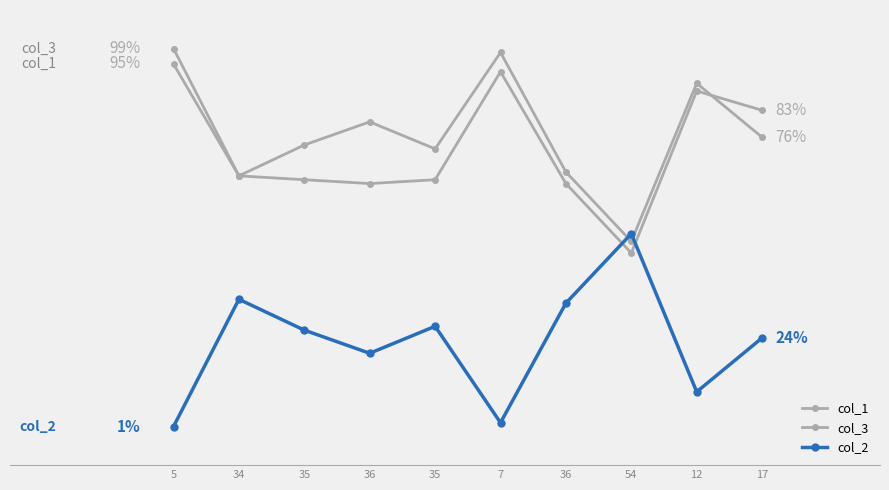

Which category has the highest value in the col_1 series?

5